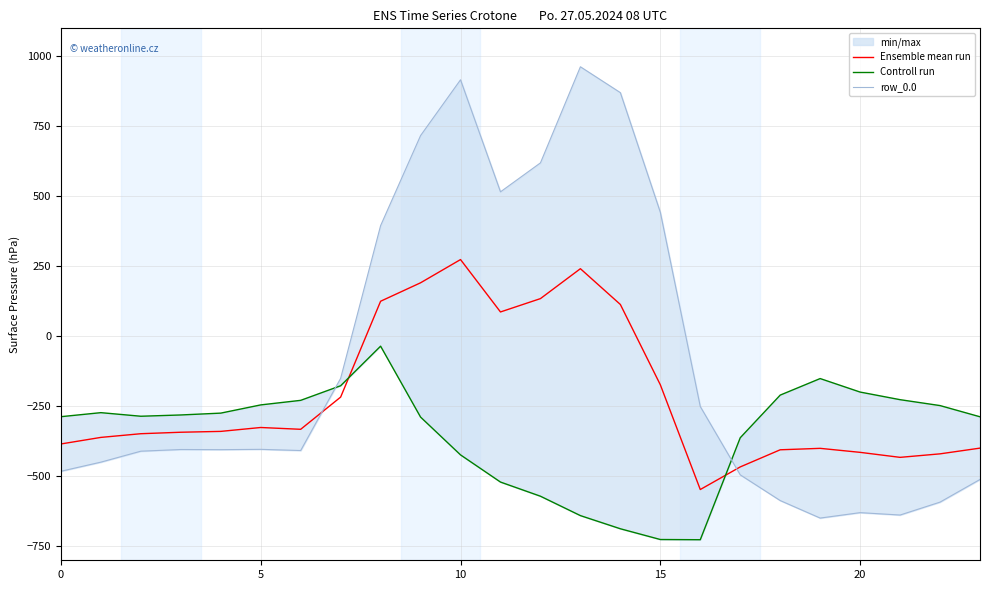

How many values in the Ensemble mean run series exceed -339?

11